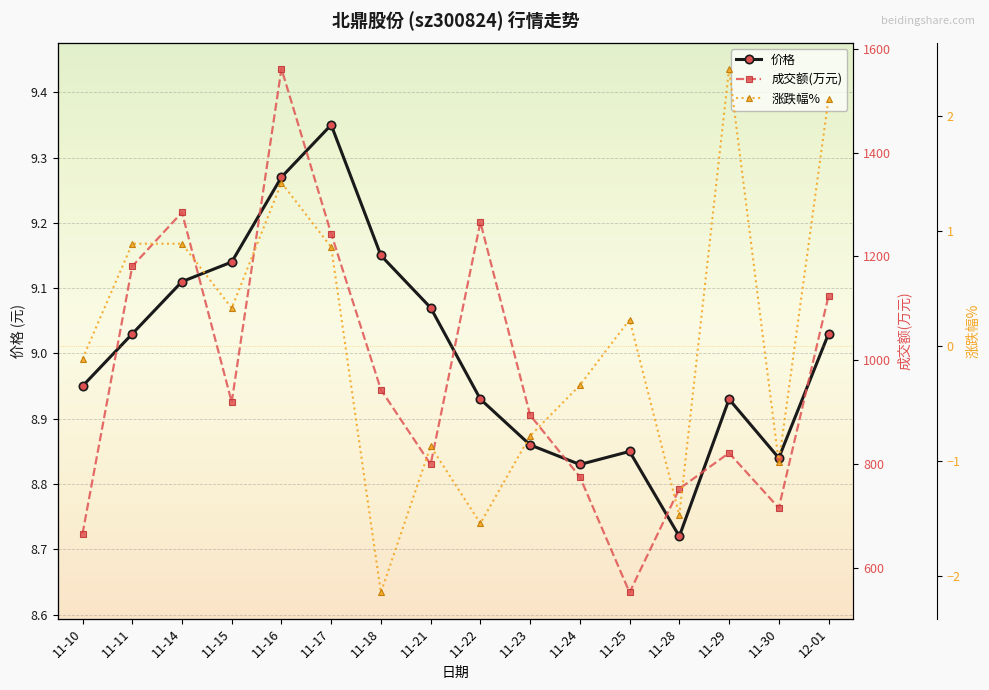

How many interior local peaks does the 价格 series have?

3